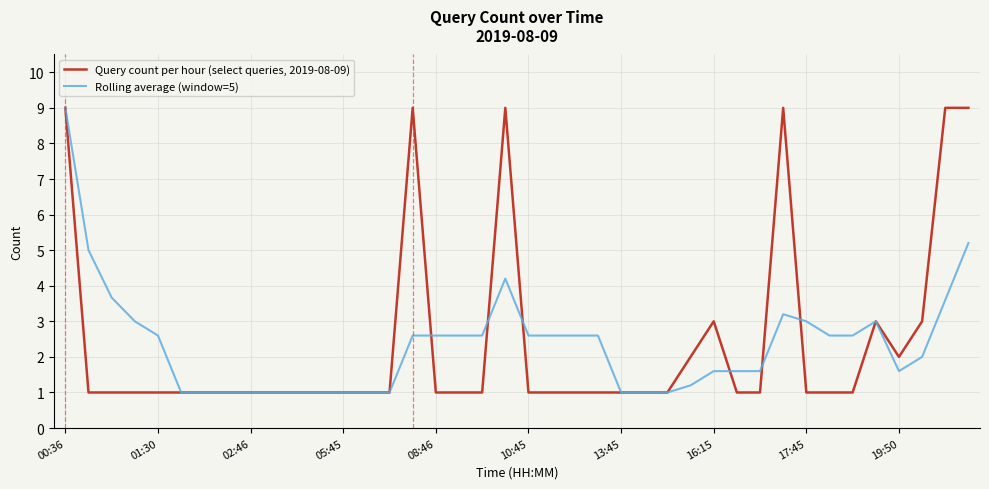

What is the smallest value displayed?

1.0